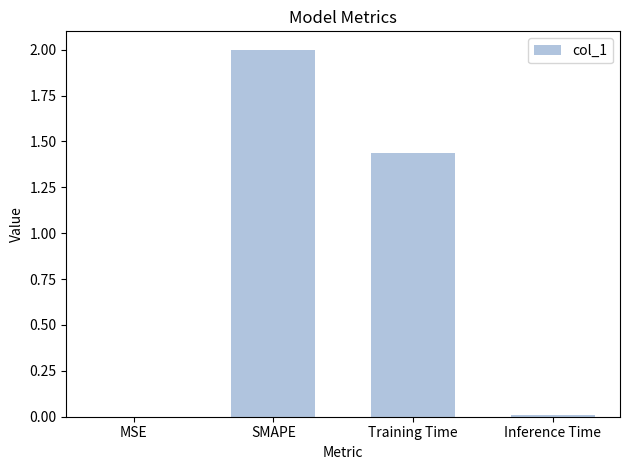

Are the bars grouped side by side (vs. stacked)?

No